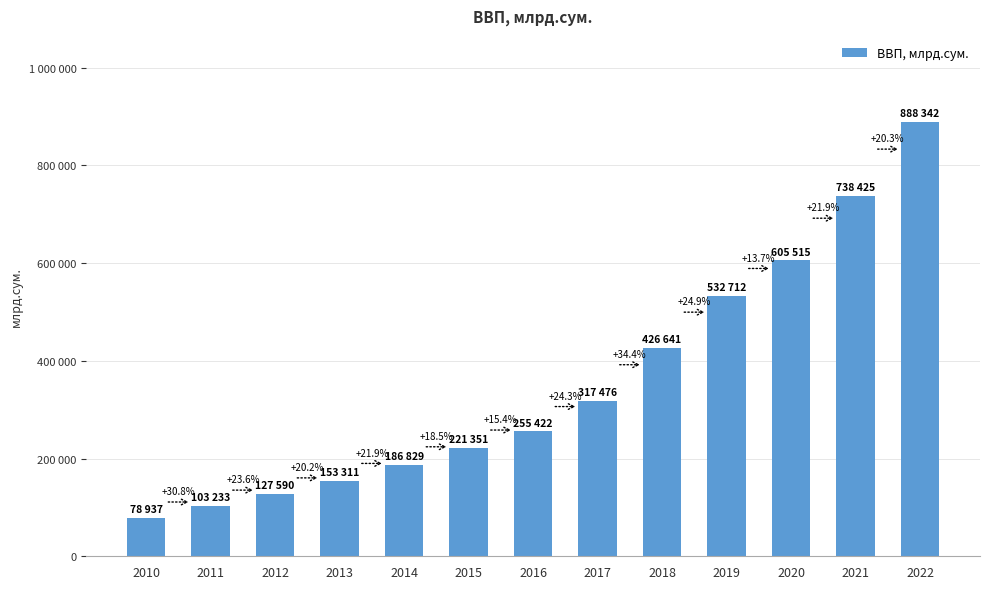

Are the bars horizontal?

No